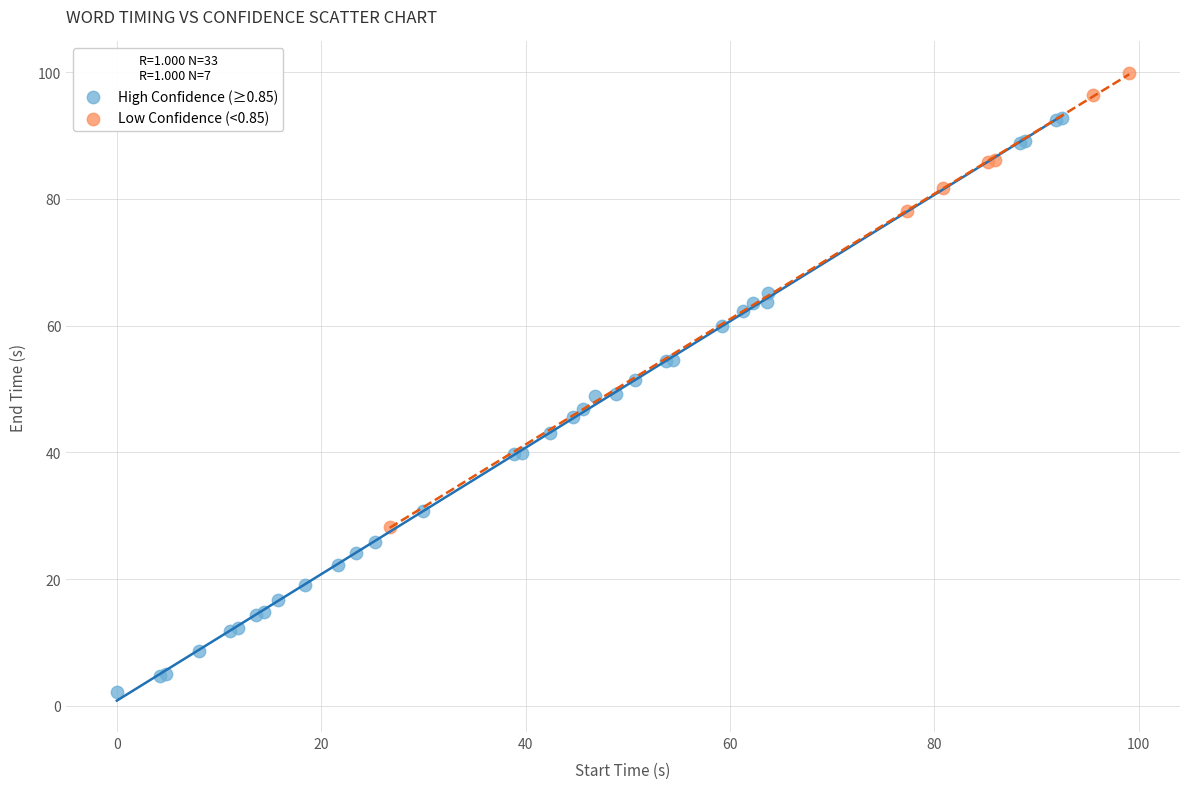

Which series contains the lowest Y value?

High Confidence (≥0.85)